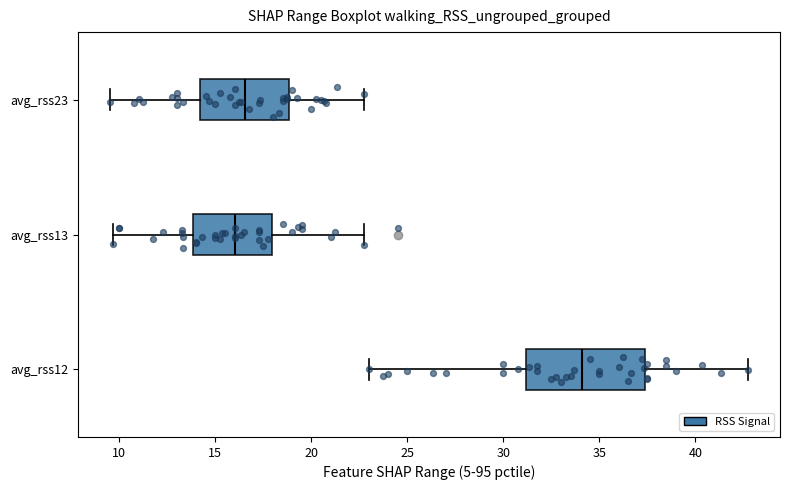

Reading bottom to top, transcribe this box plot: for each box, give where its median line is, the range the box spans, and where its two whiskers end, as read against the x-axis. The values are not printed on the chart, so give them approximately, as read against the axis.

avg_rss12: median 34.0, box 31.0 to 37.5, whiskers 23.0 to 43.0
avg_rss13: median 16.0, box 14.0 to 18.0, whiskers 9.5 to 23.0
avg_rss23: median 16.5, box 14.0 to 19.0, whiskers 9.5 to 23.0